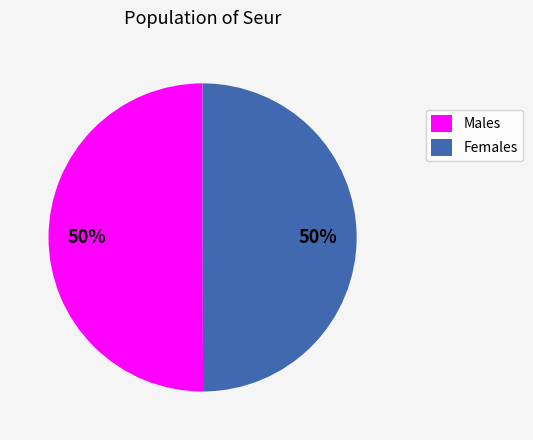

How many slices are in this pie chart?

2